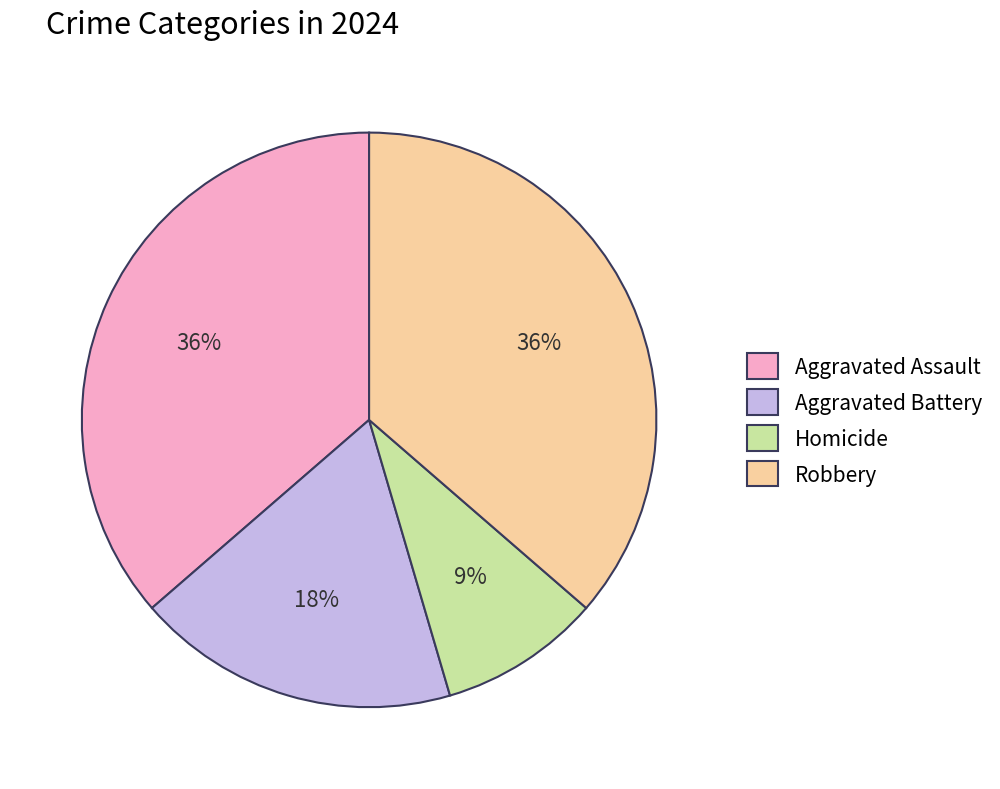

To the nearest percent, what is the combined percentage of Robbery and Aggravated Battery?

55%